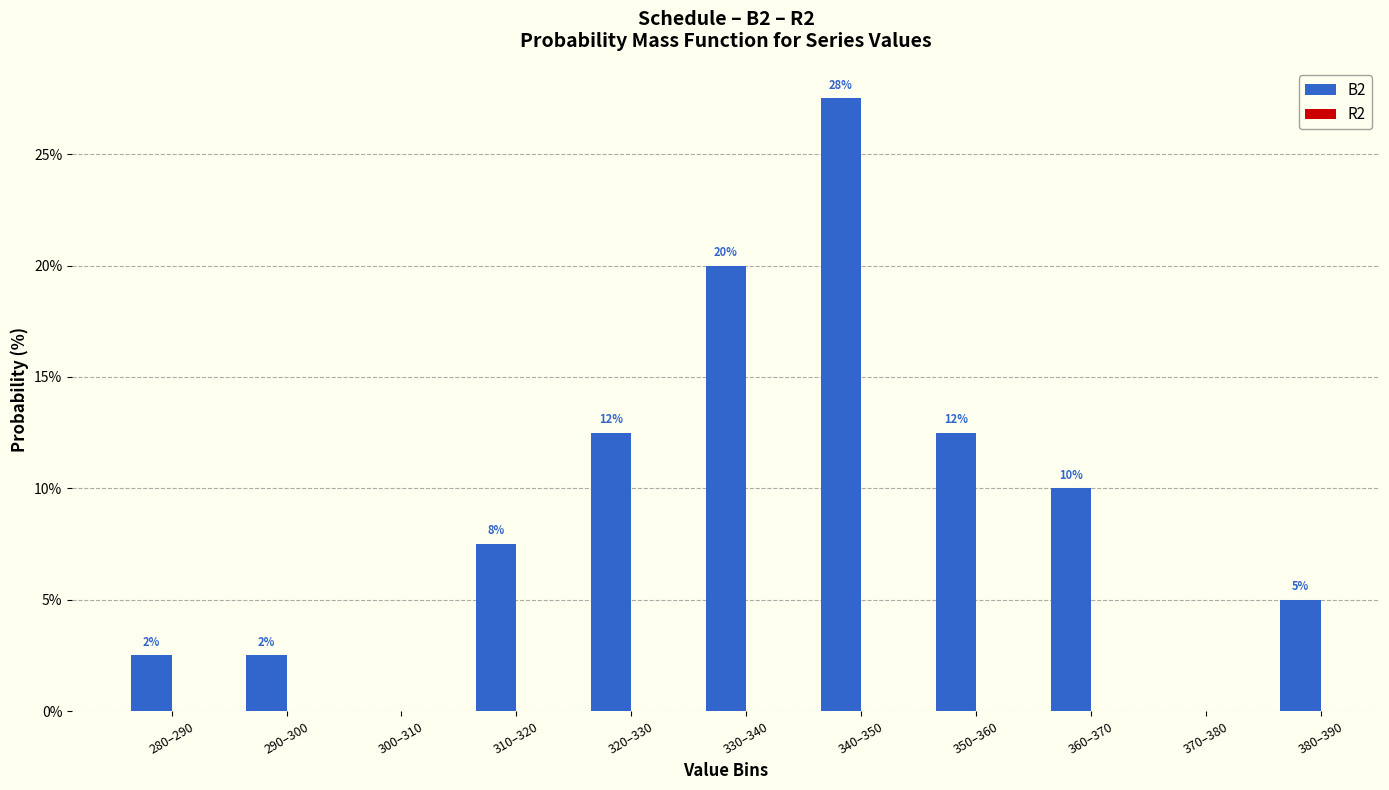

Which has a higher value, 370–380 or 330–340?

330–340